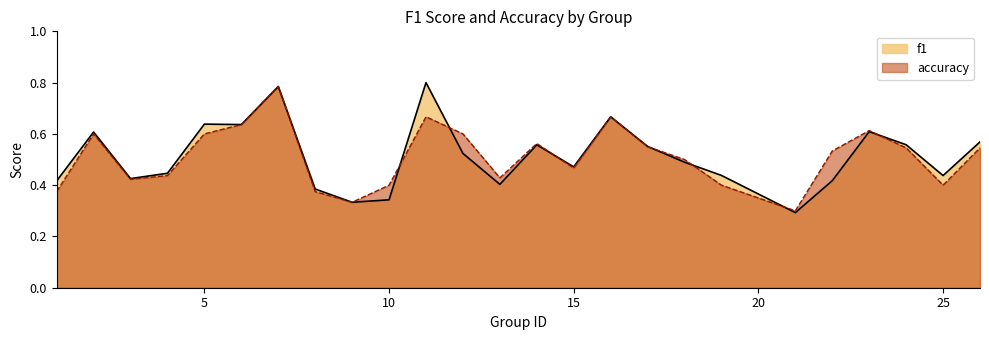

What is the spread (max minus min) of values at 11?

0.1